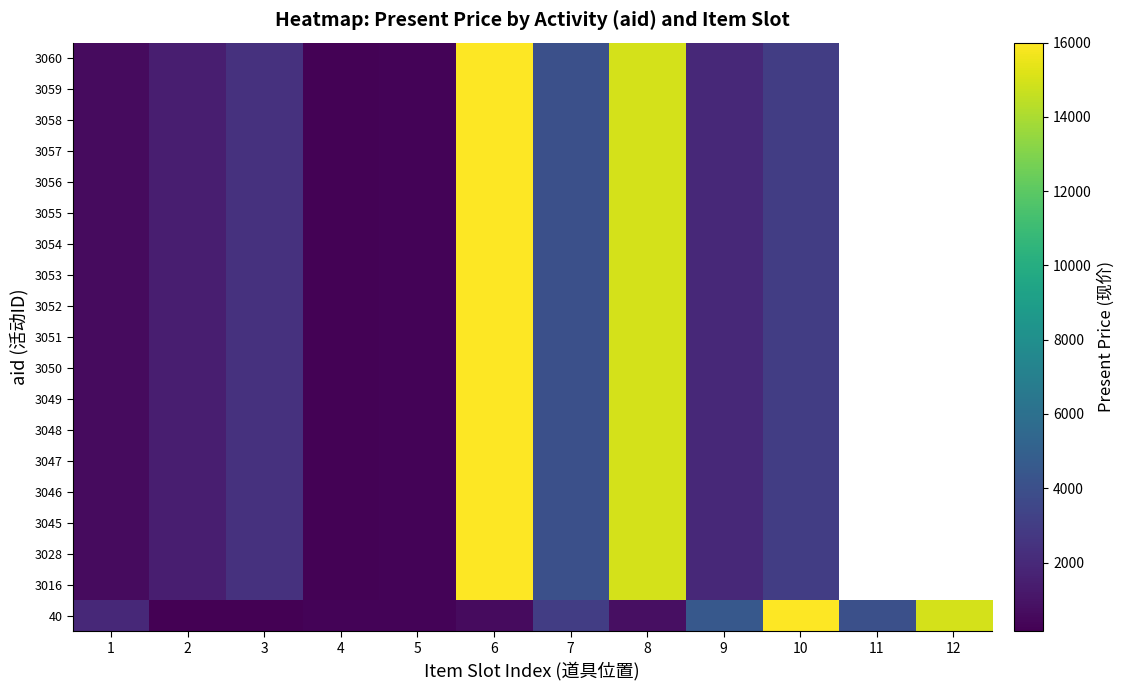

How many series are shown in this chart?

19